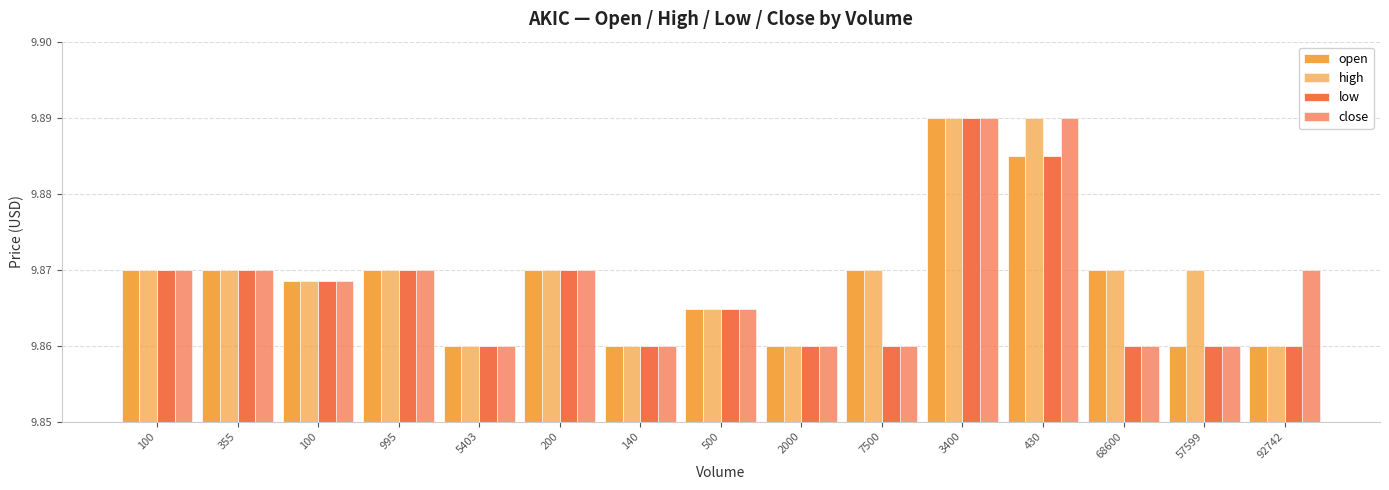

Count the number of categories in the chart.

15